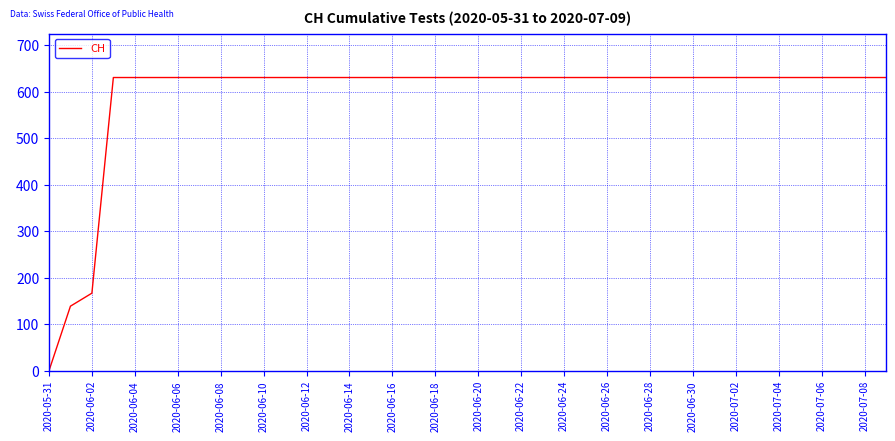

What is the maximum value shown in the chart?

631